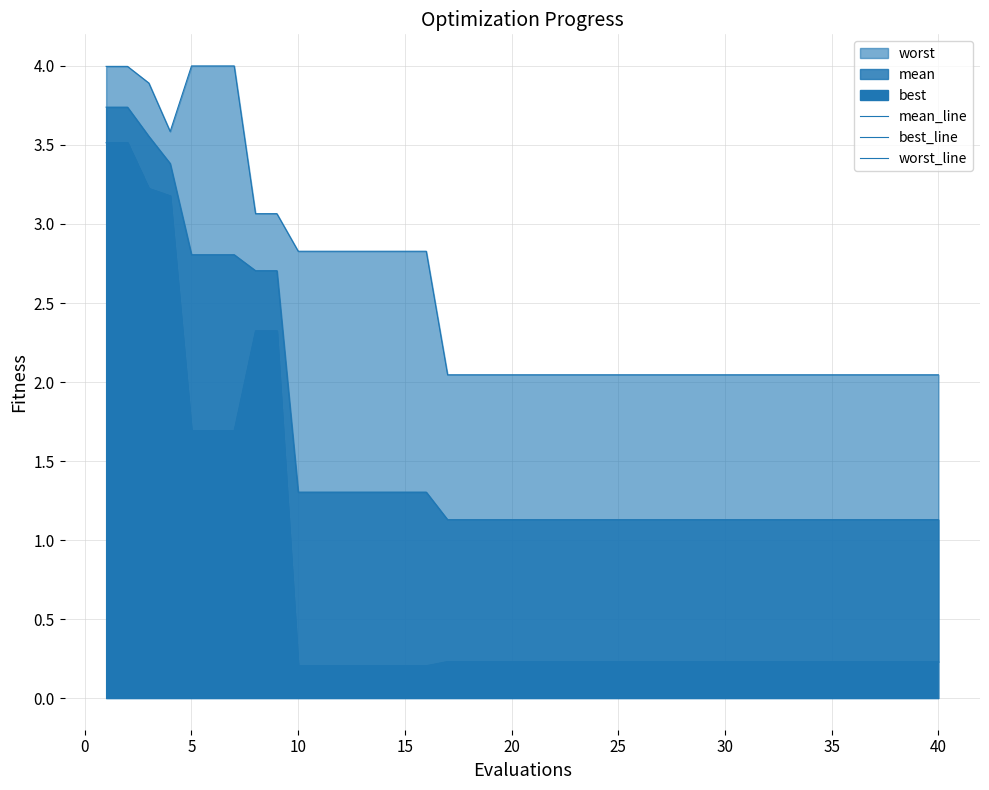

True or false: best_line and mean_line cross at least once.

False